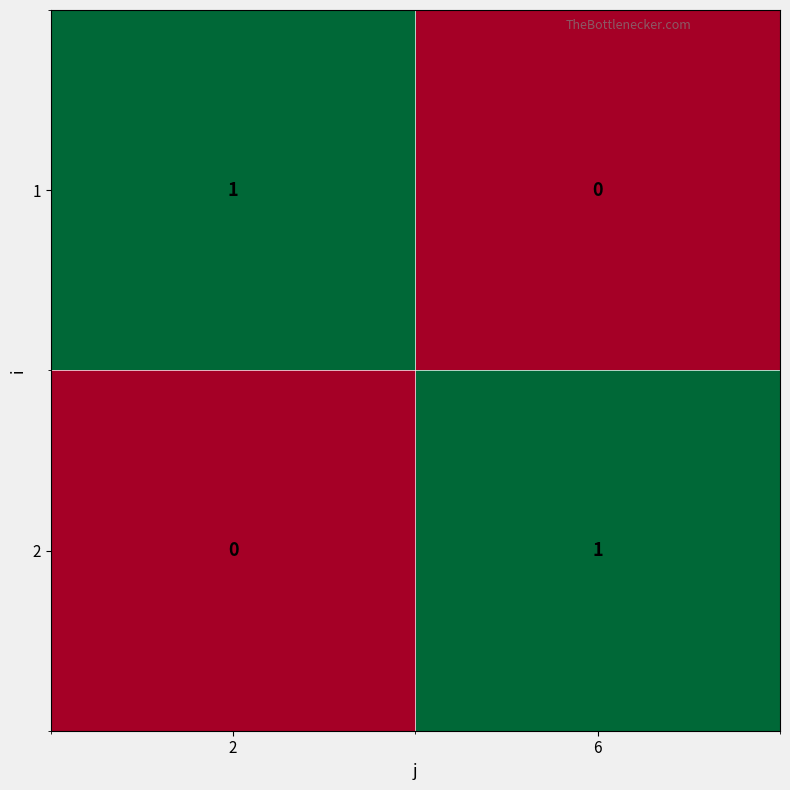

Reading left to right, extract all data points from this chart.

1: 1	0
2: 0	1